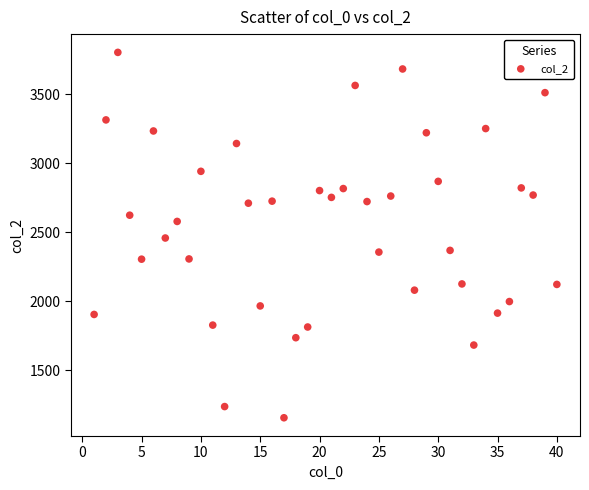

What is the range of Y values (max minus min)?

2648.6